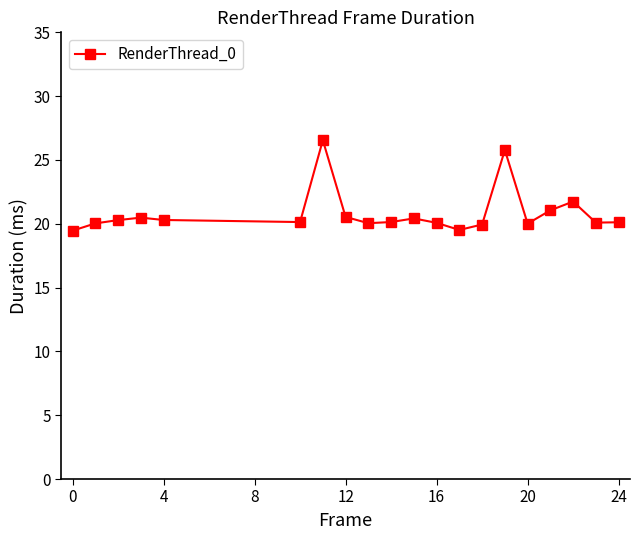

What is the maximum value shown in the chart?

26.5